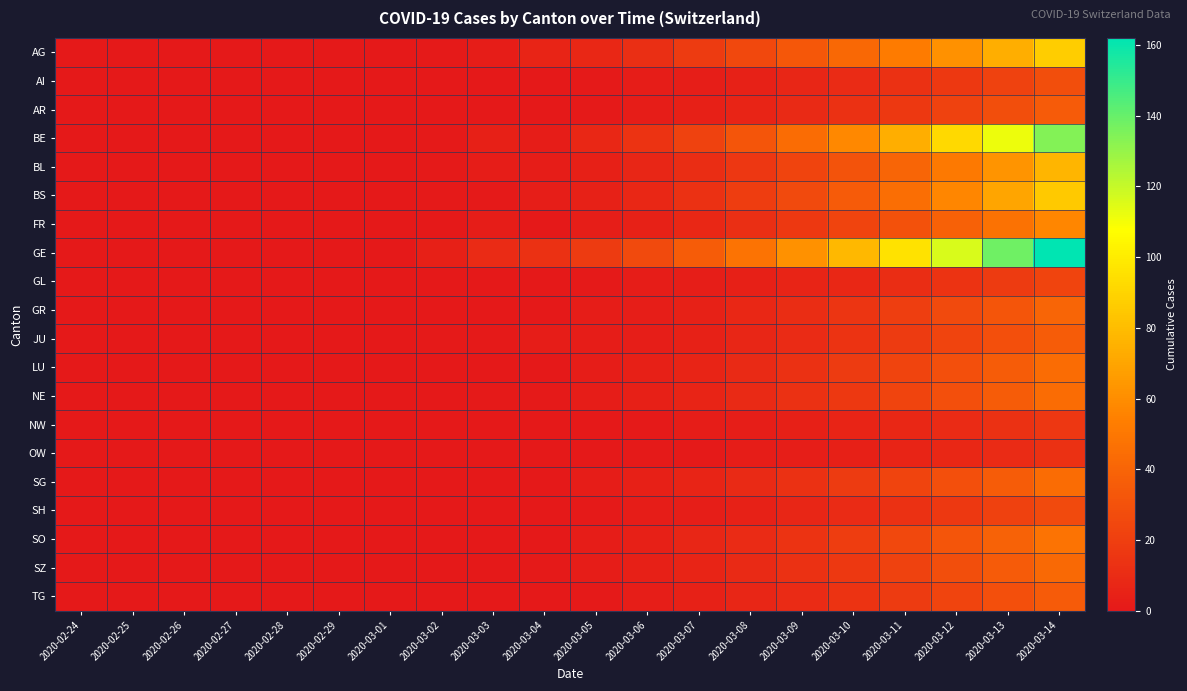

Reading left to right, extract all data points from this chart.

AG: 2020-02-24=0	2020-02-25=0	2020-02-26=0	2020-02-27=0	2020-02-28=0	2020-02-29=0	2020-03-01=0	2020-03-02=1	2020-03-03=2	2020-03-04=6	2020-03-05=8	2020-03-06=12	2020-03-07=18	2020-03-08=25	2020-03-09=33	2020-03-10=42	2020-03-11=52	2020-03-12=62	2020-03-13=74	2020-03-14=87
AI: 2020-02-24=0	2020-02-25=0	2020-02-26=0	2020-02-27=0	2020-02-28=0	2020-02-29=0	2020-03-01=0	2020-03-02=0	2020-03-03=0	2020-03-04=0	2020-03-05=1	2020-03-06=2	2020-03-07=3	2020-03-08=5	2020-03-09=7	2020-03-10=10	2020-03-11=13	2020-03-12=17	2020-03-13=22	2020-03-14=28
AR: 2020-02-24=0	2020-02-25=0	2020-02-26=0	2020-02-27=0	2020-02-28=0	2020-02-29=0	2020-03-01=0	2020-03-02=0	2020-03-03=0	2020-03-04=0	2020-03-05=1	2020-03-06=2	2020-03-07=4	2020-03-08=6	2020-03-09=9	2020-03-10=13	2020-03-11=17	2020-03-12=22	2020-03-13=28	2020-03-14=35
BE: 2020-02-24=0	2020-02-25=0	2020-02-26=0	2020-02-27=0	2020-02-28=0	2020-02-29=0	2020-03-01=0	2020-03-02=1	2020-03-03=4	2020-03-04=2	2020-03-05=8	2020-03-06=14	2020-03-07=22	2020-03-08=32	2020-03-09=44	2020-03-10=58	2020-03-11=74	2020-03-12=92	2020-03-13=112	2020-03-14=134
BL: 2020-02-24=0	2020-02-25=0	2020-02-26=0	2020-02-27=0	2020-02-28=0	2020-02-29=0	2020-03-01=0	2020-03-02=1	2020-03-03=2	2020-03-04=2	2020-03-05=4	2020-03-06=7	2020-03-07=11	2020-03-08=16	2020-03-09=23	2020-03-10=31	2020-03-11=40	2020-03-12=51	2020-03-13=63	2020-03-14=77
BS: 2020-02-24=0	2020-02-25=0	2020-02-26=0	2020-02-27=0	2020-02-28=0	2020-02-29=0	2020-03-01=0	2020-03-02=1	2020-03-03=1	2020-03-04=3	2020-03-05=5	2020-03-06=8	2020-03-07=13	2020-03-08=19	2020-03-09=26	2020-03-10=35	2020-03-11=45	2020-03-12=57	2020-03-13=70	2020-03-14=85
FR: 2020-02-24=0	2020-02-25=0	2020-02-26=0	2020-02-27=0	2020-02-28=0	2020-02-29=0	2020-03-01=0	2020-03-02=0	2020-03-03=2	2020-03-04=0	2020-03-05=3	2020-03-06=5	2020-03-07=8	2020-03-08=12	2020-03-09=17	2020-03-10=23	2020-03-11=30	2020-03-12=38	2020-03-13=47	2020-03-14=57
GE: 2020-02-24=0	2020-02-25=0	2020-02-26=0	2020-02-27=0	2020-02-28=0	2020-02-29=0	2020-03-01=0	2020-03-02=4	2020-03-03=10	2020-03-04=13	2020-03-05=18	2020-03-06=26	2020-03-07=36	2020-03-08=48	2020-03-09=62	2020-03-10=78	2020-03-11=96	2020-03-12=116	2020-03-13=138	2020-03-14=162
GL: 2020-02-24=0	2020-02-25=0	2020-02-26=0	2020-02-27=0	2020-02-28=0	2020-02-29=0	2020-03-01=0	2020-03-02=0	2020-03-03=0	2020-03-04=0	2020-03-05=1	2020-03-06=2	2020-03-07=3	2020-03-08=4	2020-03-09=6	2020-03-10=8	2020-03-11=11	2020-03-12=14	2020-03-13=18	2020-03-14=23
GR: 2020-02-24=0	2020-02-25=0	2020-02-26=0	2020-02-27=0	2020-02-28=0	2020-02-29=0	2020-03-01=0	2020-03-02=0	2020-03-03=0	2020-03-04=0	2020-03-05=2	2020-03-06=3	2020-03-07=5	2020-03-08=8	2020-03-09=11	2020-03-10=15	2020-03-11=20	2020-03-12=26	2020-03-13=32	2020-03-14=40
JU: 2020-02-24=0	2020-02-25=0	2020-02-26=0	2020-02-27=0	2020-02-28=0	2020-02-29=0	2020-03-01=0	2020-03-02=1	2020-03-03=1	2020-03-04=2	2020-03-05=2	2020-03-06=3	2020-03-07=5	2020-03-08=7	2020-03-09=10	2020-03-10=14	2020-03-11=18	2020-03-12=23	2020-03-13=29	2020-03-14=36
LU: 2020-02-24=0	2020-02-25=0	2020-02-26=0	2020-02-27=0	2020-02-28=0	2020-02-29=0	2020-03-01=0	2020-03-02=0	2020-03-03=0	2020-03-04=0	2020-03-05=2	2020-03-06=4	2020-03-07=6	2020-03-08=9	2020-03-09=13	2020-03-10=18	2020-03-11=23	2020-03-12=29	2020-03-13=36	2020-03-14=44
NE: 2020-02-24=0	2020-02-25=0	2020-02-26=0	2020-02-27=0	2020-02-28=0	2020-02-29=0	2020-03-01=0	2020-03-02=0	2020-03-03=1	2020-03-04=1	2020-03-05=2	2020-03-06=4	2020-03-07=6	2020-03-08=9	2020-03-09=13	2020-03-10=17	2020-03-11=23	2020-03-12=29	2020-03-13=36	2020-03-14=44
NW: 2020-02-24=0	2020-02-25=0	2020-02-26=0	2020-02-27=0	2020-02-28=0	2020-02-29=0	2020-03-01=0	2020-03-02=0	2020-03-03=0	2020-03-04=0	2020-03-05=0	2020-03-06=1	2020-03-07=2	2020-03-08=3	2020-03-09=4	2020-03-10=6	2020-03-11=8	2020-03-12=10	2020-03-13=13	2020-03-14=16
OW: 2020-02-24=0	2020-02-25=0	2020-02-26=0	2020-02-27=0	2020-02-28=0	2020-02-29=0	2020-03-01=0	2020-03-02=0	2020-03-03=0	2020-03-04=0	2020-03-05=0	2020-03-06=1	2020-03-07=1	2020-03-08=2	2020-03-09=3	2020-03-10=4	2020-03-11=6	2020-03-12=8	2020-03-13=10	2020-03-14=13
SG: 2020-02-24=0	2020-02-25=0	2020-02-26=0	2020-02-27=0	2020-02-28=0	2020-02-29=0	2020-03-01=0	2020-03-02=0	2020-03-03=0	2020-03-04=0	2020-03-05=2	2020-03-06=4	2020-03-07=6	2020-03-08=9	2020-03-09=13	2020-03-10=18	2020-03-11=23	2020-03-12=29	2020-03-13=36	2020-03-14=44
SH: 2020-02-24=0	2020-02-25=0	2020-02-26=0	2020-02-27=0	2020-02-28=0	2020-02-29=0	2020-03-01=0	2020-03-02=0	2020-03-03=0	2020-03-04=0	2020-03-05=1	2020-03-06=2	2020-03-07=3	2020-03-08=5	2020-03-09=7	2020-03-10=10	2020-03-11=13	2020-03-12=17	2020-03-13=21	2020-03-14=26
SO: 2020-02-24=0	2020-02-25=0	2020-02-26=0	2020-02-27=0	2020-02-28=0	2020-02-29=0	2020-03-01=0	2020-03-02=0	2020-03-03=0	2020-03-04=0	2020-03-05=2	2020-03-06=4	2020-03-07=7	2020-03-08=10	2020-03-09=14	2020-03-10=19	2020-03-11=25	2020-03-12=32	2020-03-13=39	2020-03-14=48
SZ: 2020-02-24=0	2020-02-25=0	2020-02-26=0	2020-02-27=0	2020-02-28=0	2020-02-29=0	2020-03-01=0	2020-03-02=0	2020-03-03=0	2020-03-04=1	2020-03-05=2	2020-03-06=4	2020-03-07=6	2020-03-08=9	2020-03-09=13	2020-03-10=17	2020-03-11=22	2020-03-12=28	2020-03-13=35	2020-03-14=43
TG: 2020-02-24=0	2020-02-25=0	2020-02-26=0	2020-02-27=0	2020-02-28=0	2020-02-29=0	2020-03-01=0	2020-03-02=0	2020-03-03=0	2020-03-04=0	2020-03-05=1	2020-03-06=3	2020-03-07=5	2020-03-08=7	2020-03-09=10	2020-03-10=14	2020-03-11=18	2020-03-12=23	2020-03-13=29	2020-03-14=35